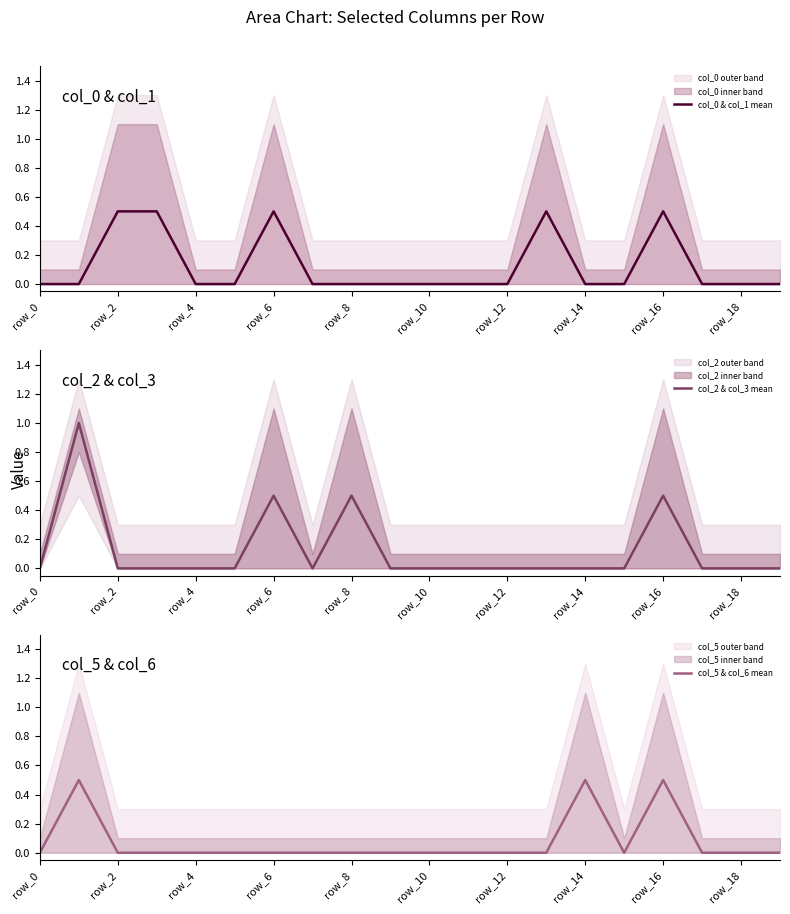

True or false: col_2 & col_3 mean has a value of 0.5 at row_0.

False